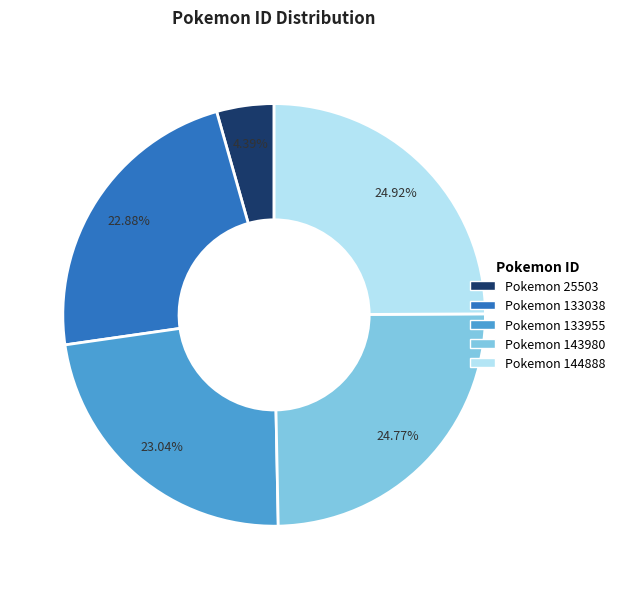

What is the ratio of the value at Pokemon 133038 to the value at Pokemon 133955?

1.0